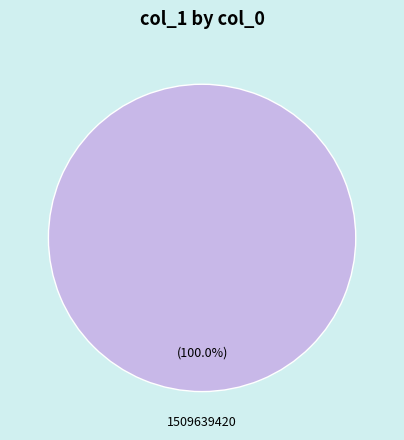

Is there a majority slice in this chart?

Yes